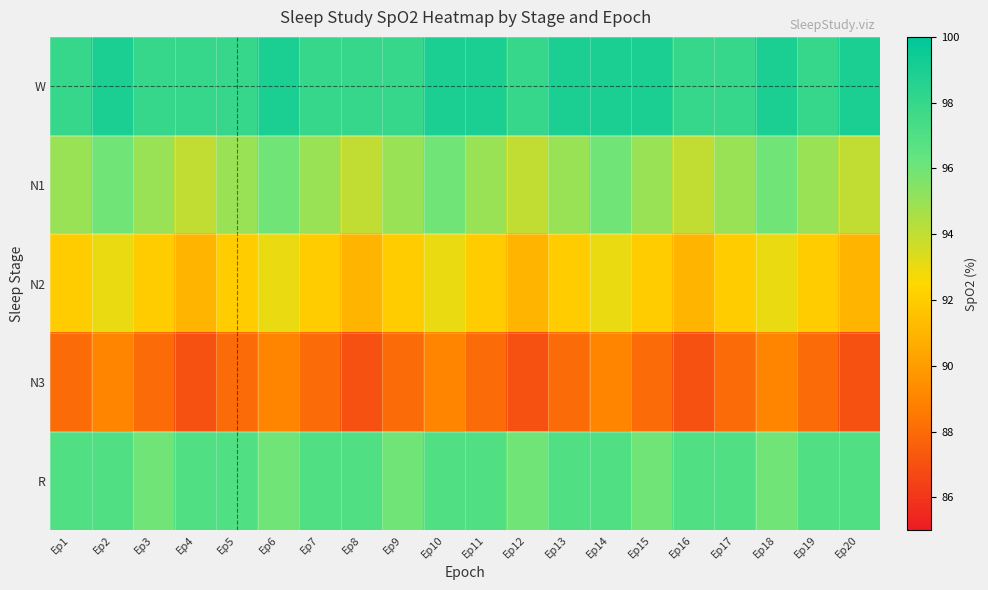

At which category is the sum across all series the highest?

Ep2